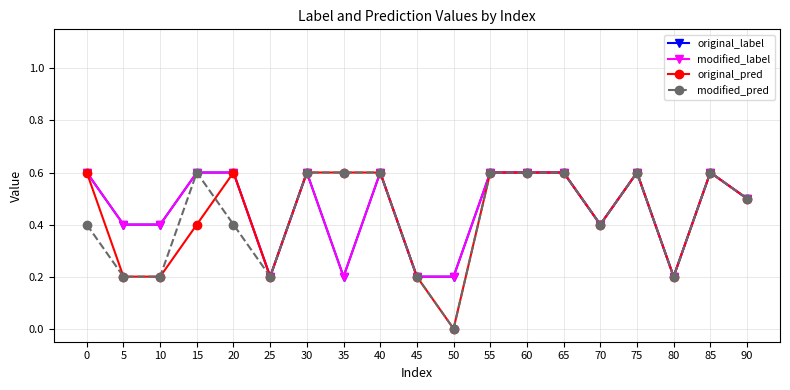

How many interior local peaks does the original_pred series have?

3